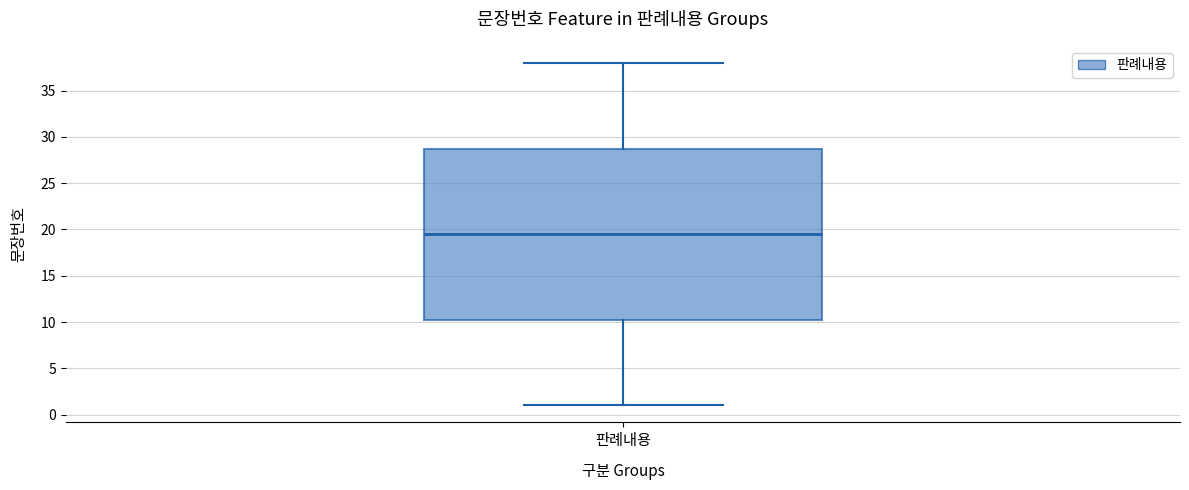

Transcribe this box plot: give where the median line is, the range the box spans, and where the two whiskers end, as read against the y-axis. The values are not printed on the chart, so give them approximately, as read against the axis.

median 19.5, box 10.5 to 29.0, whiskers 1.0 to 38.0